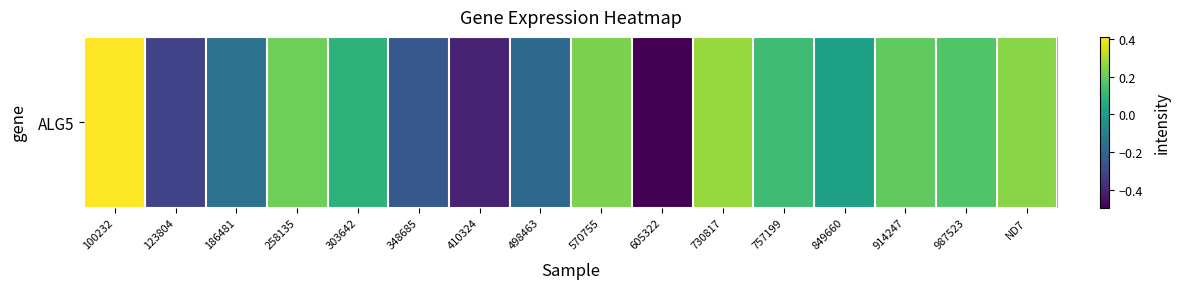

Reading right to left, list all the values displayed in this chart.

ND7=0.2	987523=0.2	914247=0.2	849660=0.0	757199=0.1	730817=0.3	605322=-0.5	570755=0.2	498463=-0.2	410324=-0.4	348685=-0.2	303642=0.1	258135=0.2	186481=-0.2	123804=-0.3	100232=0.4